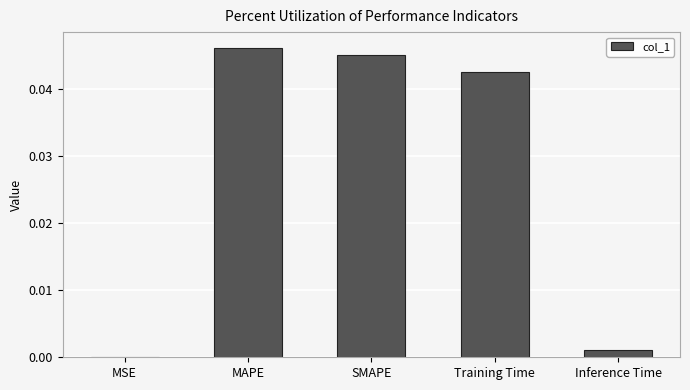

Between Training Time and MSE, which is larger?

Training Time